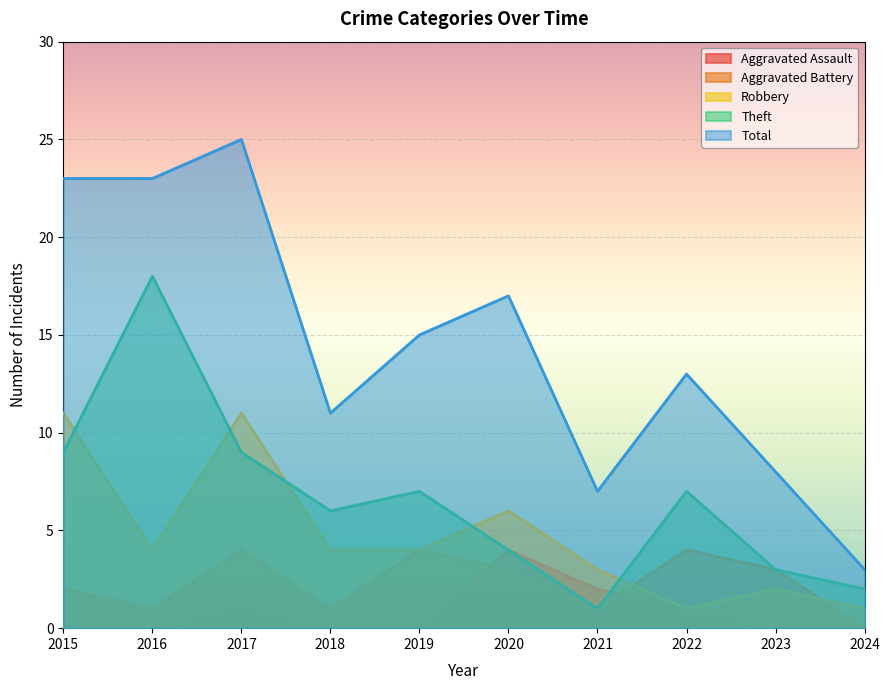

Rank the series at 2022 from lowest to highest value.

Aggravated Assault, Robbery, Aggravated Battery, Theft, Total